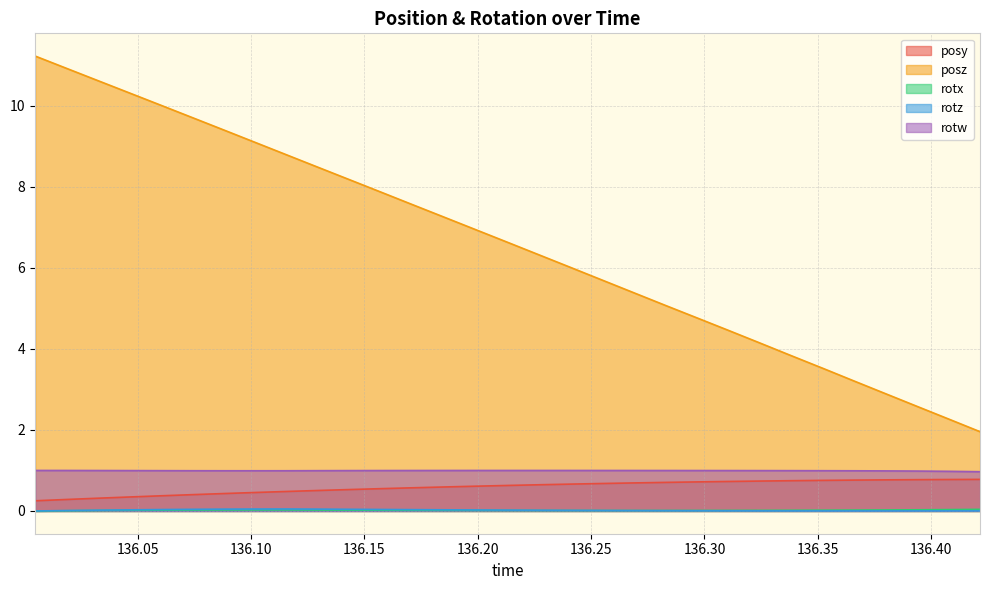

At which label does posz reach its minimum?

136.4215